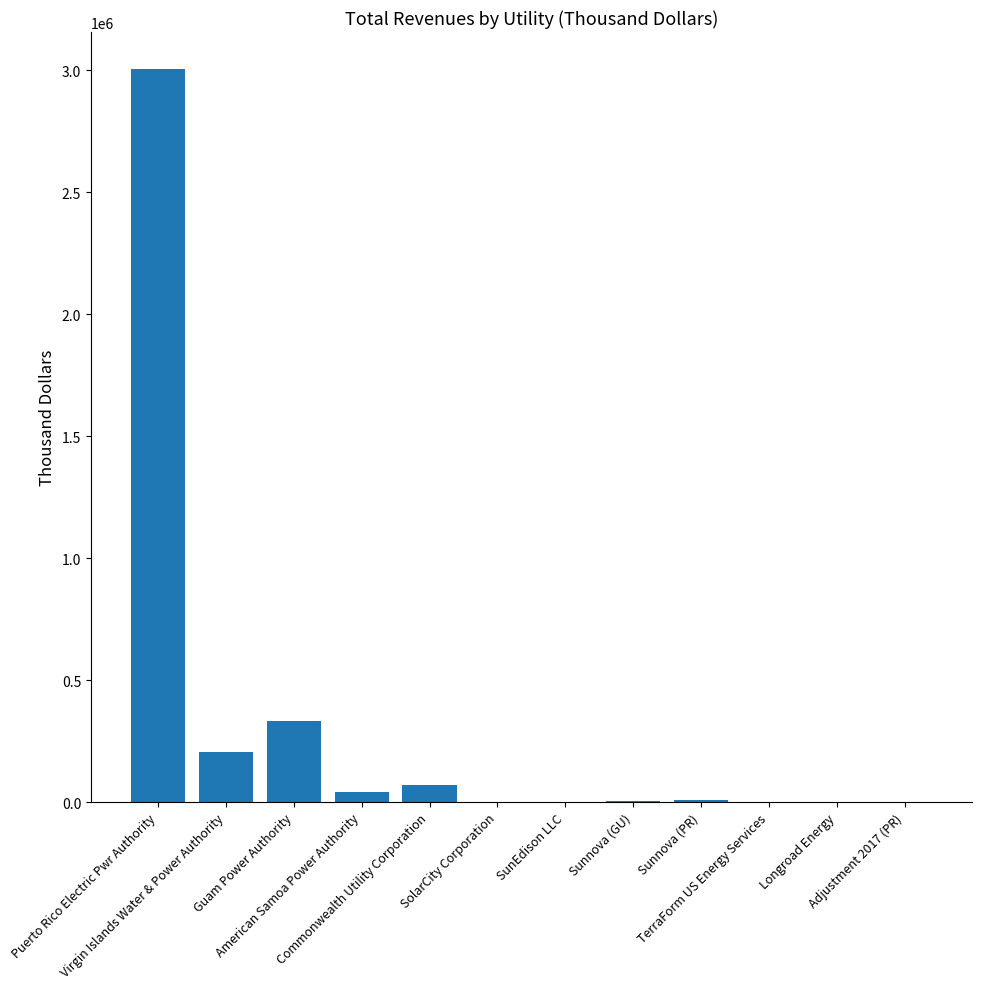

What is the maximum value shown in the chart?

3006326.0